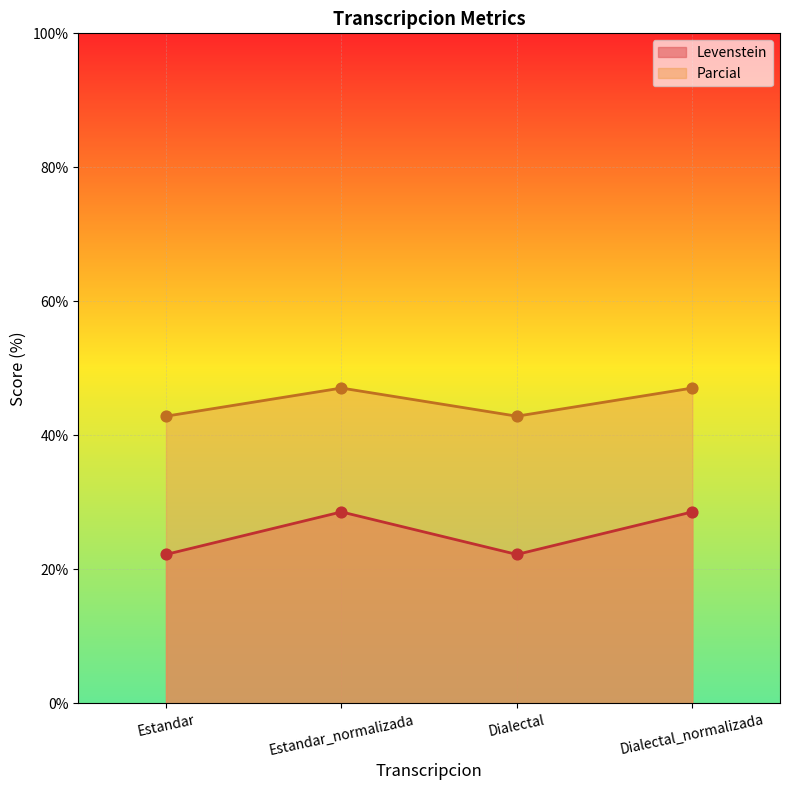

At how many categories does at least one series exceed 33?

4